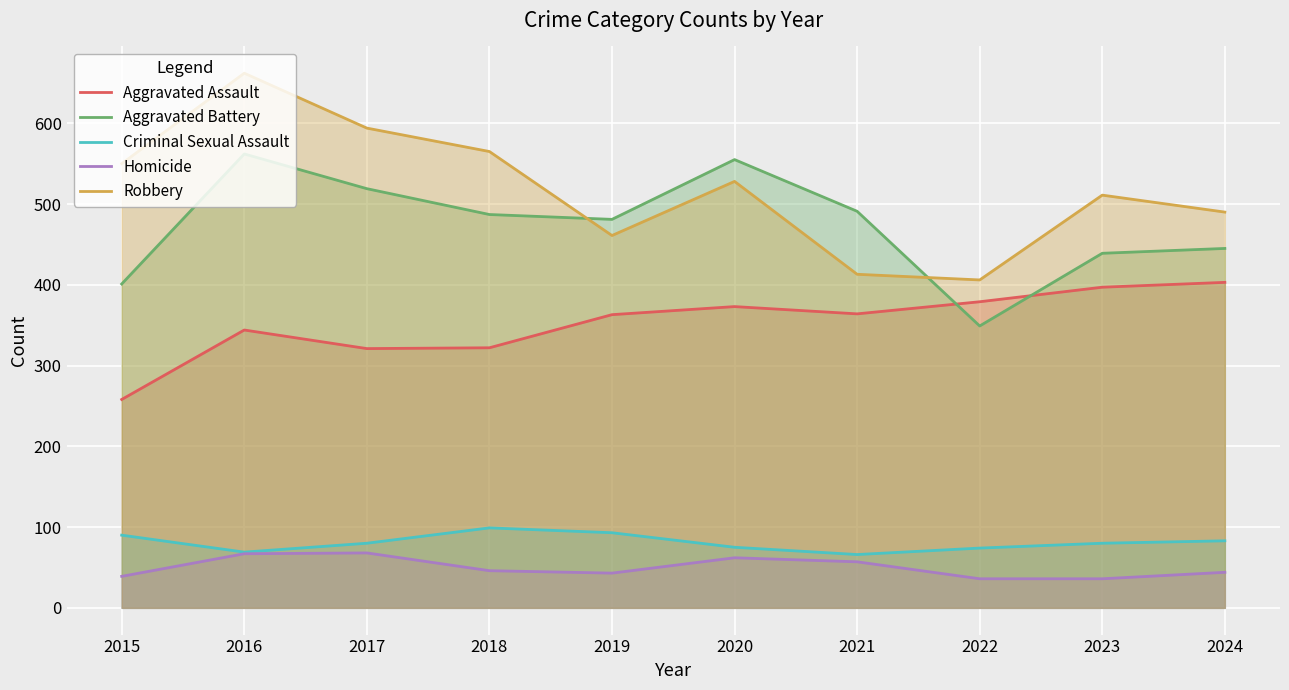

Where does the Criminal Sexual Assault series first go above 80?

2015